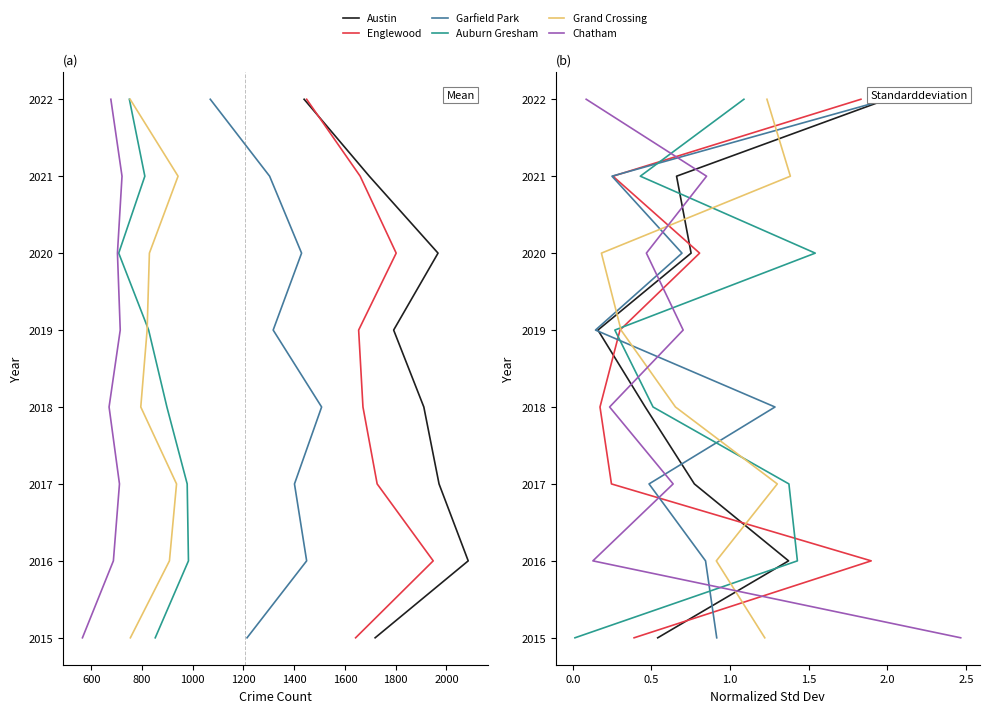

What is the total value across all series at 1800?

12132